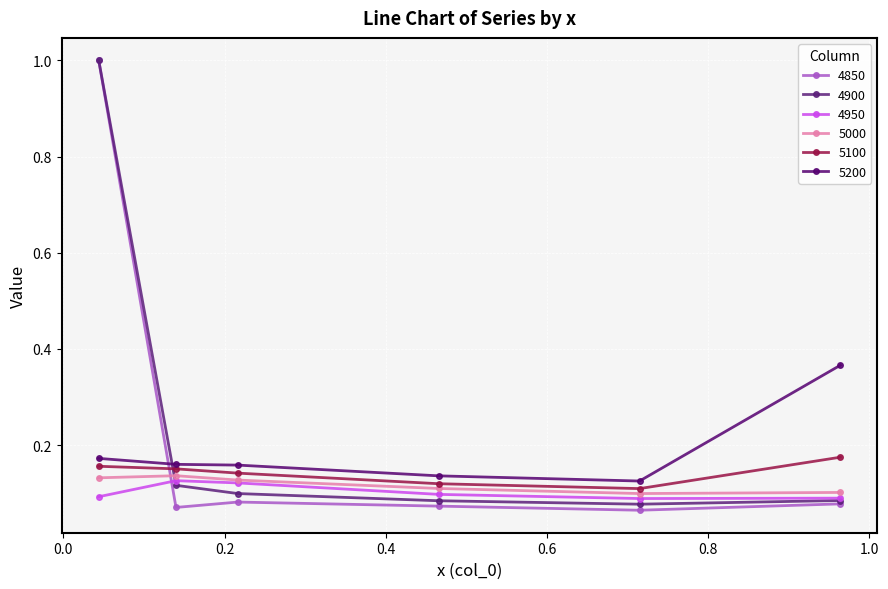

Where is the first local maximum for 4850?

0.2